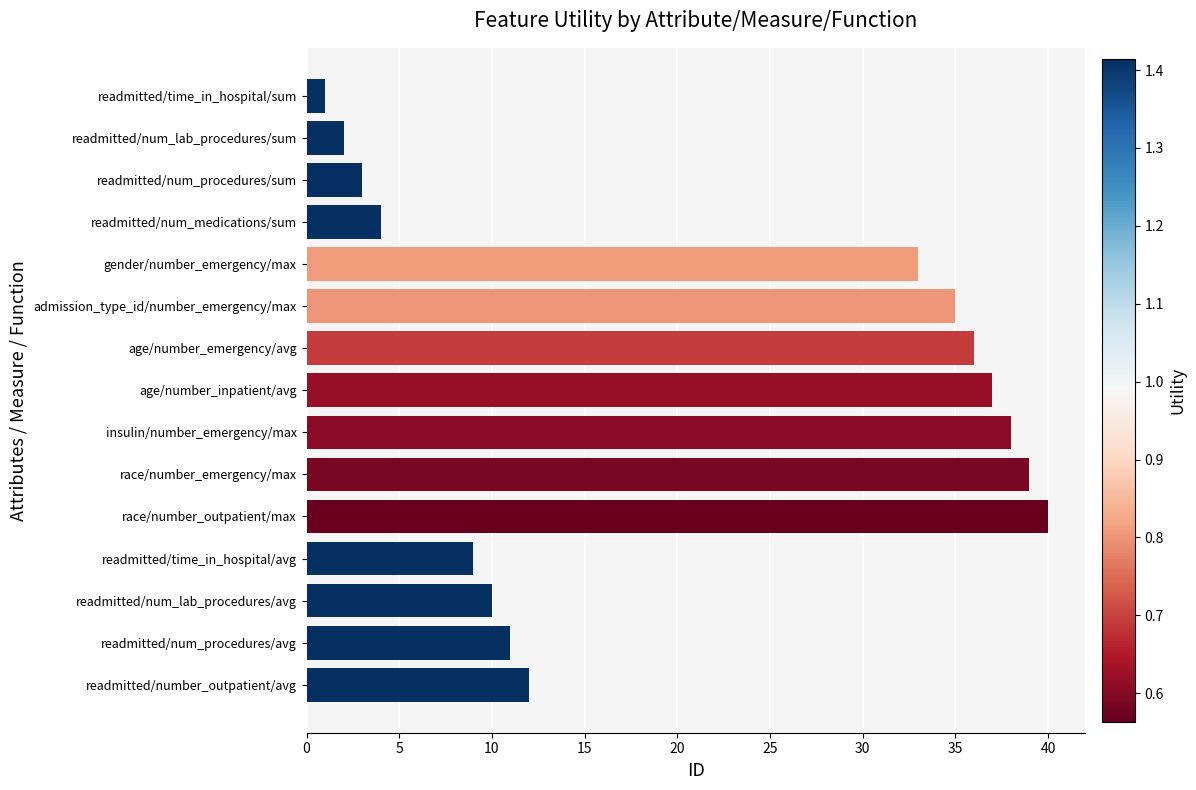

How many values are below 12?

7